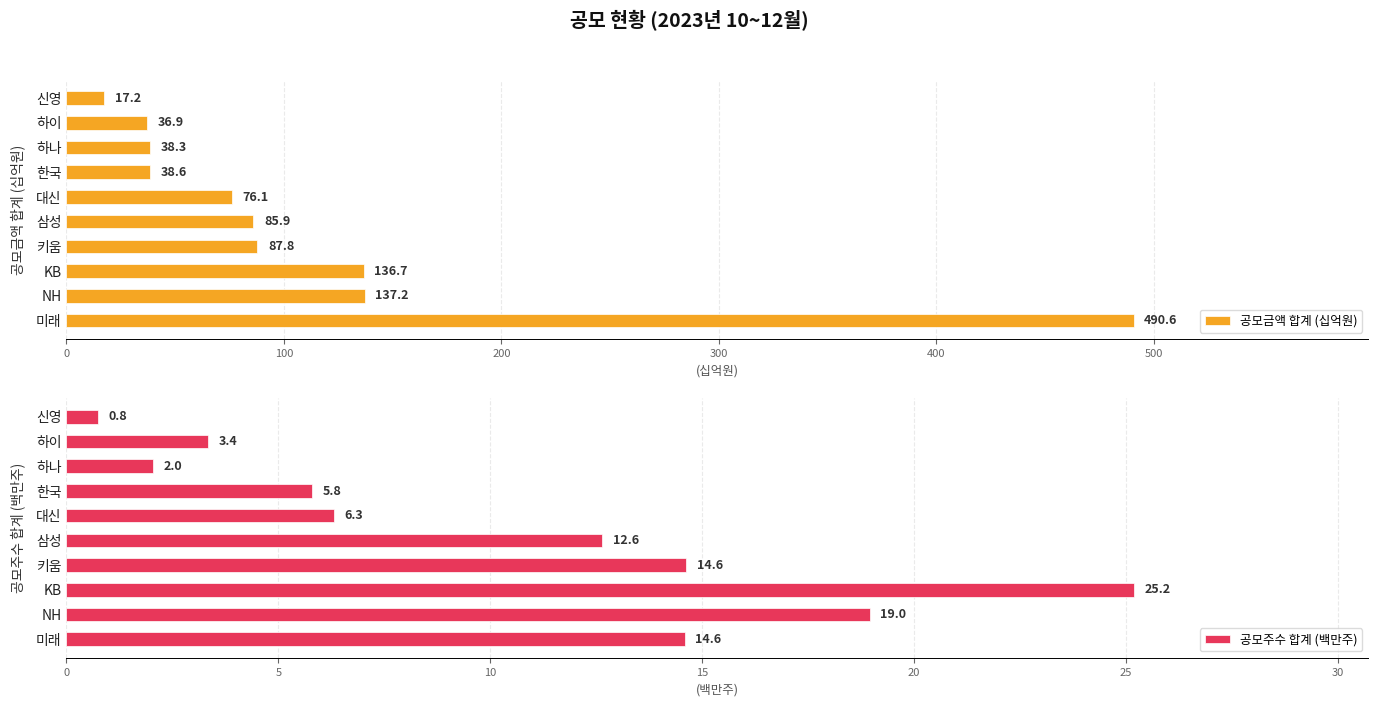

What is the difference between the 공모금액 합계 (십억원) values at 한국 and 하나?

0.3